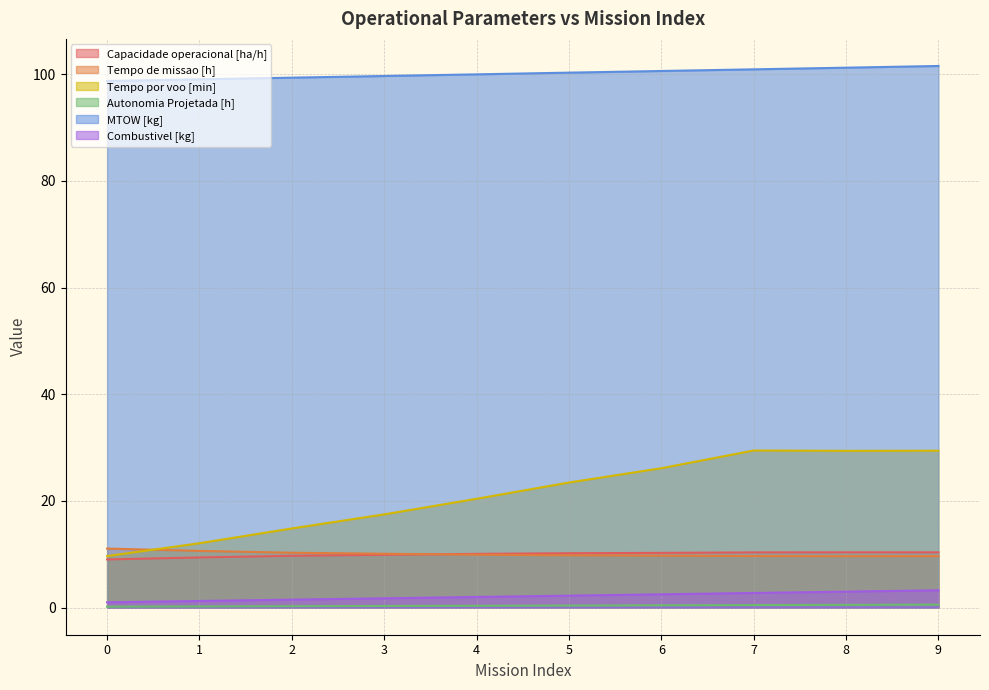

True or false: Capacidade operacional [ha/h] has a value of 10.2 at 5.

True